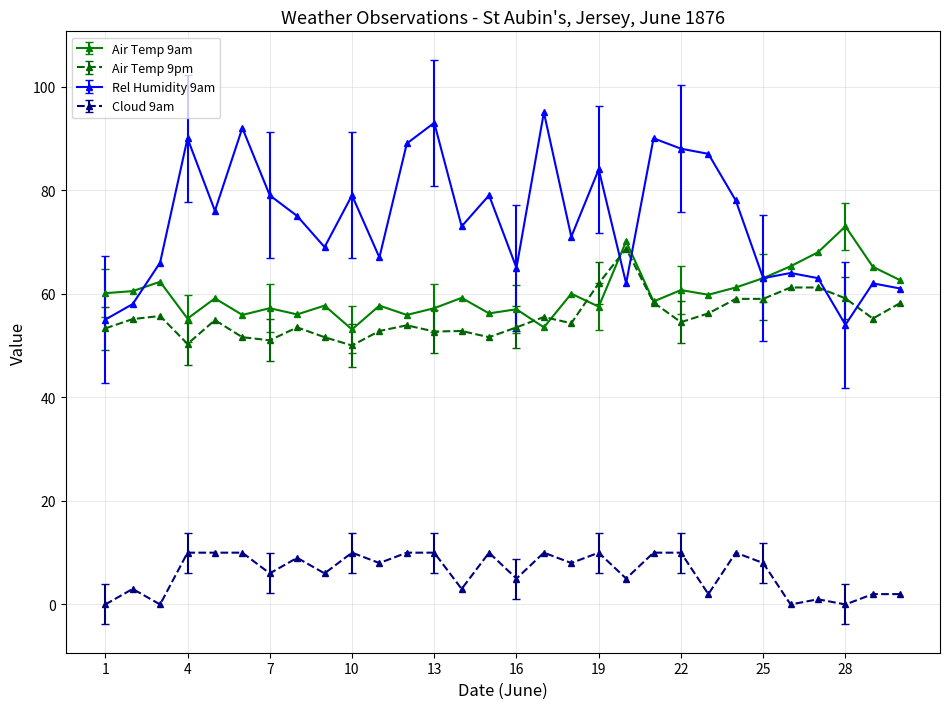

Which series has the largest total across all categories?

Rel Humidity 9am